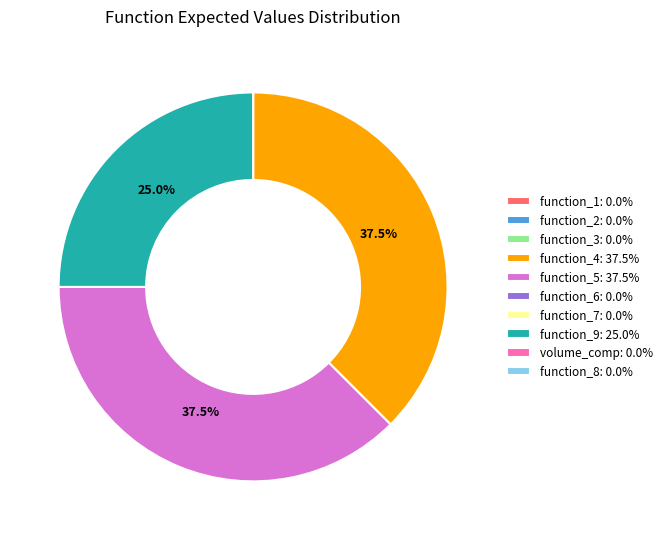

Is there any slice that represents more than half of the pie?

No